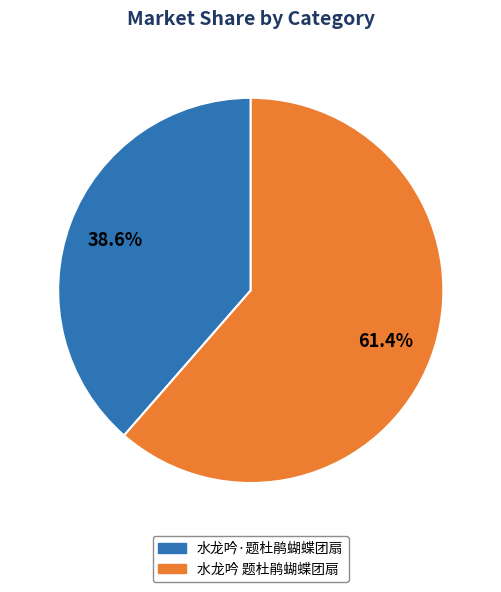

Which has a higher value, 水龙吟 题杜鹃蝴蝶团扇 or 水龙吟·题杜鹃蝴蝶团扇?

水龙吟 题杜鹃蝴蝶团扇